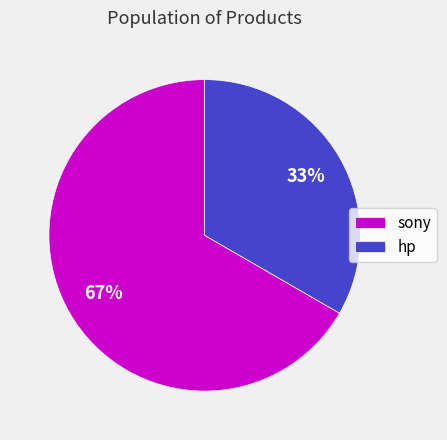

Approximately how many times larger is the value at sony compared to hp?

2.0